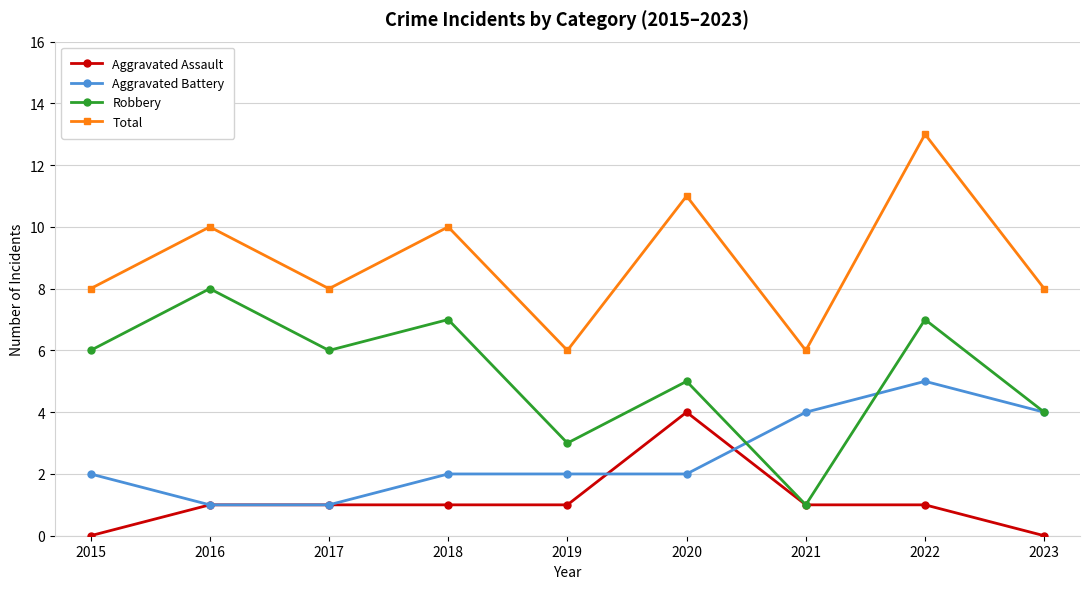

Read the Robbery value at 2017.

6